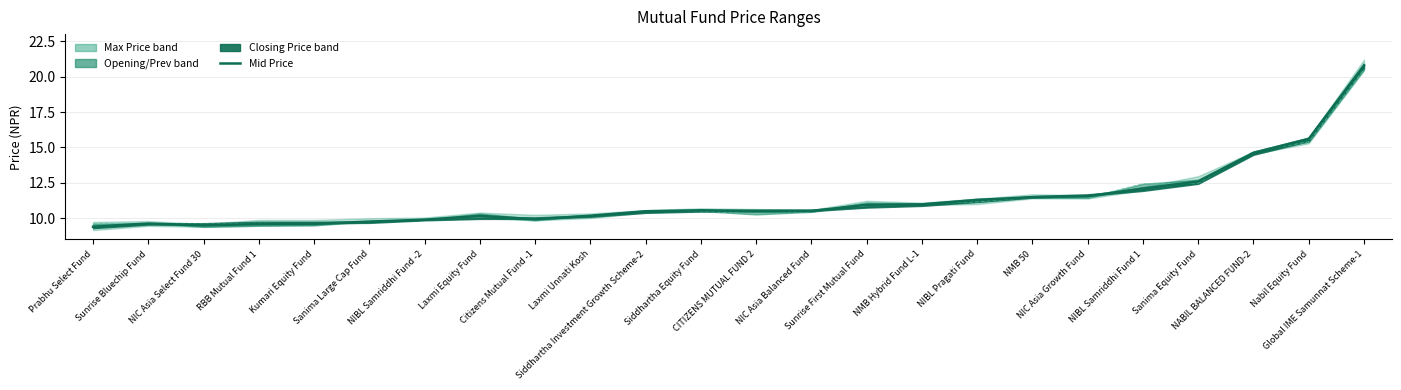

What is the total value across all series at Laxmi Unnati Kosh?

20.4